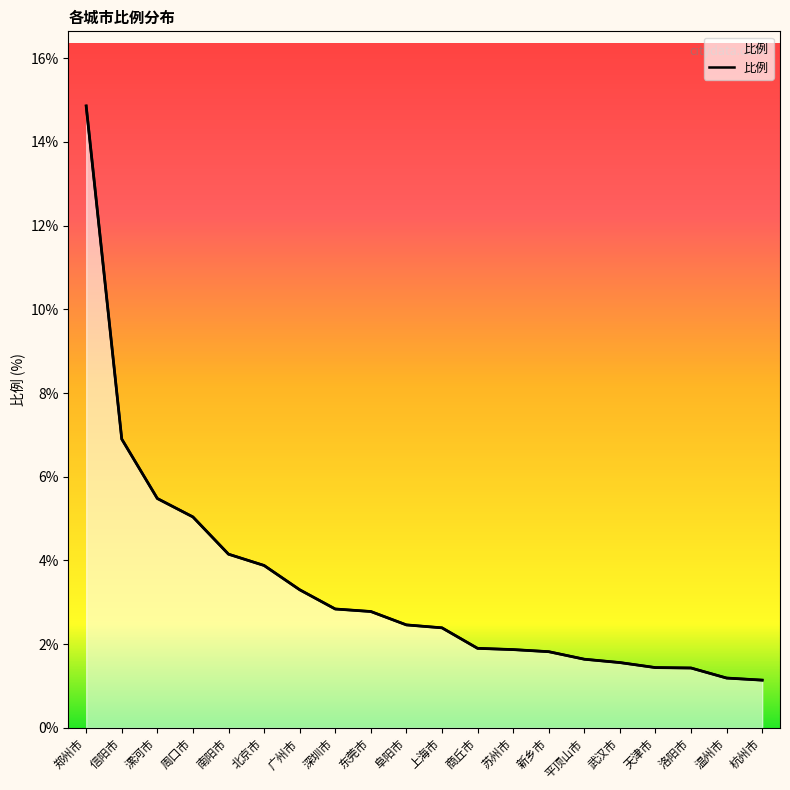

List the labels in order of value, largest first.

郑州市, 信阳市, 漯河市, 周口市, 南阳市, 北京市, 广州市, 深圳市, 东莞市, 阜阳市, 上海市, 商丘市, 苏州市, 新乡市, 平顶山市, 武汉市, 天津市, 洛阳市, 温州市, 杭州市